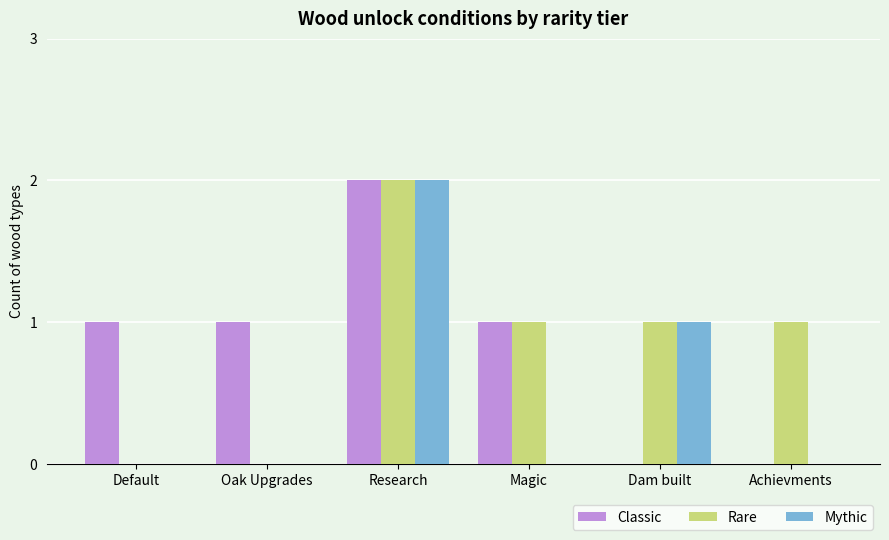

The value of Classic at Default is 1. True or false?

True